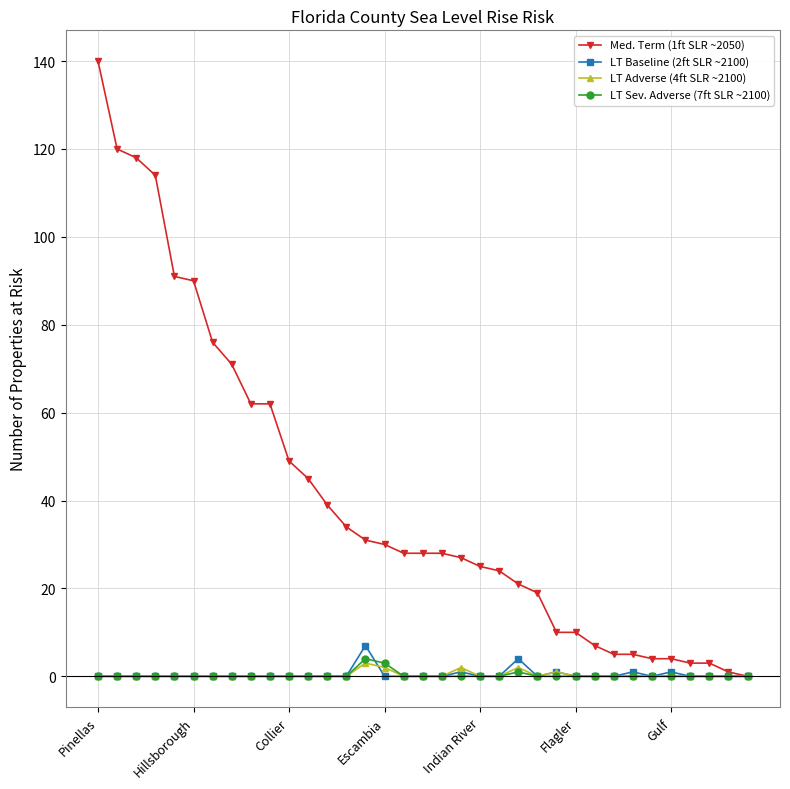

How many data points does each series have?

35